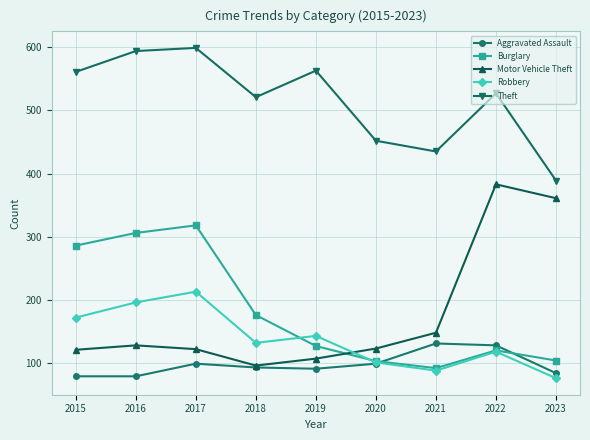

What is the value of the Motor Vehicle Theft point at the 1st from the left?

121